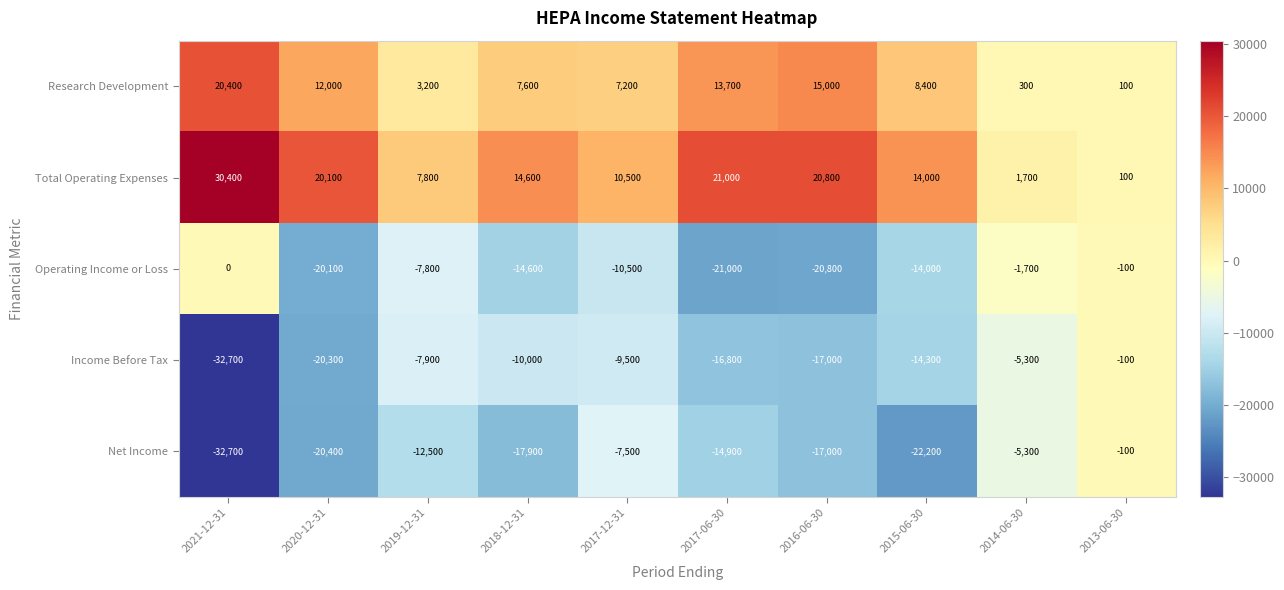

Is it true that Research Development equals 14626 at 2015-06-30?

False